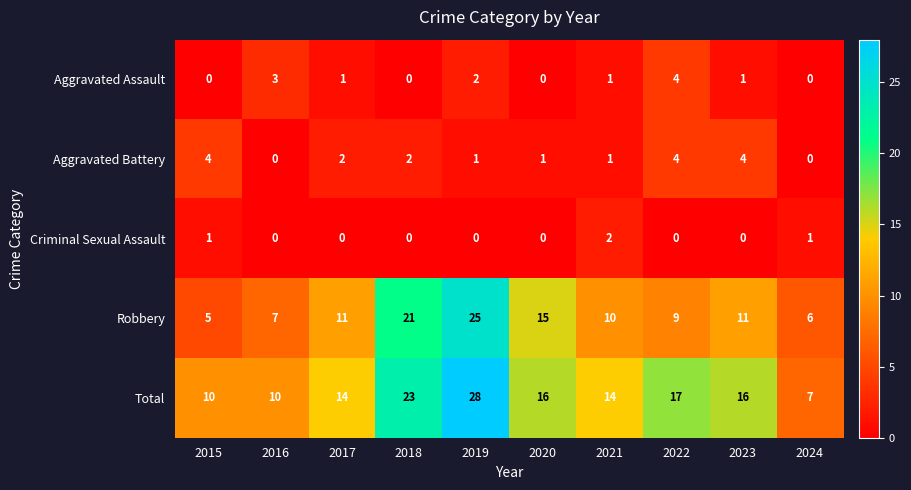

Which series changed the most between 2015 and 2017?

Robbery